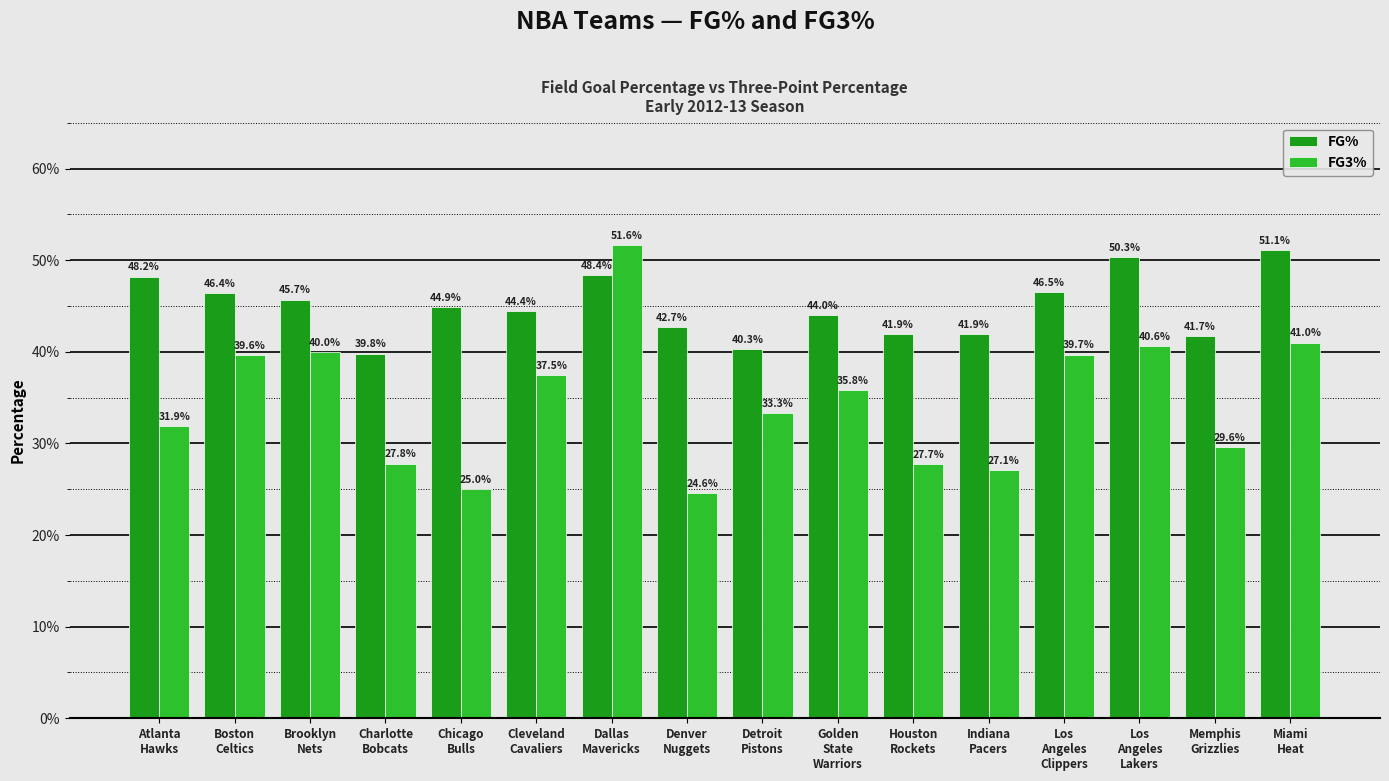

What is the difference between the FG3% values at Atlanta
Hawks and Indiana
Pacers?

4.8